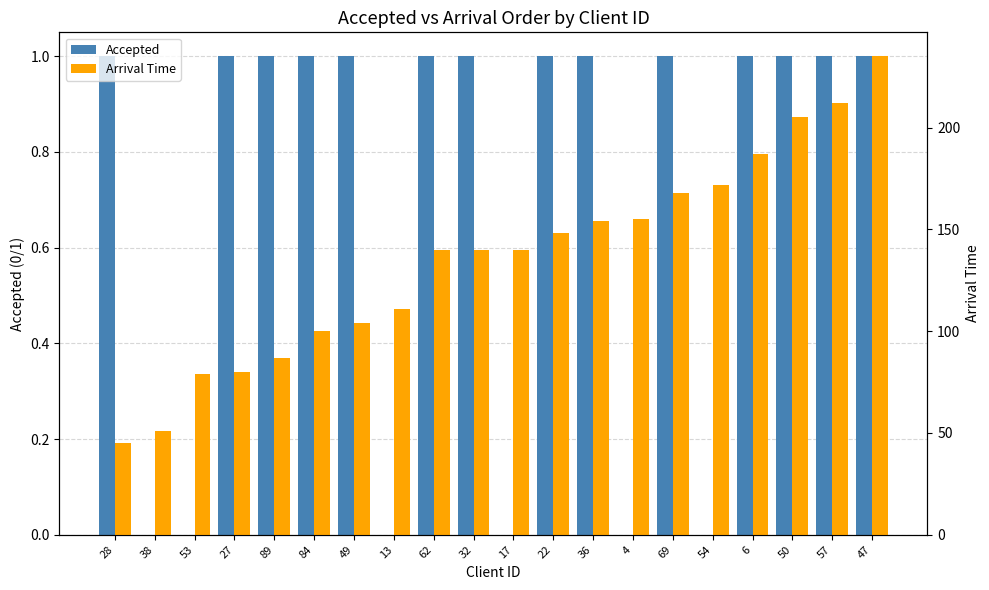

At how many categories does at least one series exceed 81?

16